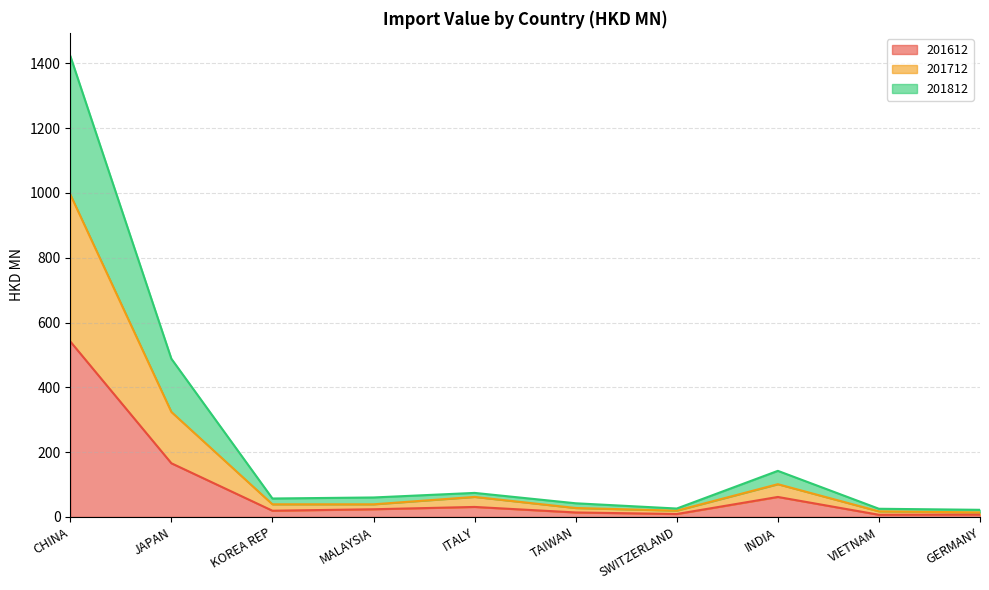

True or false: 201712 has a value of 29.3 at GERMANY.

False